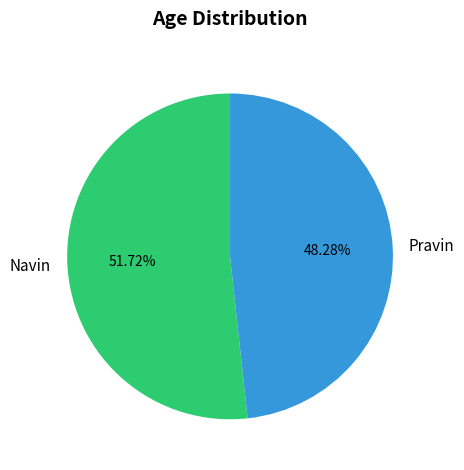

What percentage is the Pravin slice, to the nearest percent?

48%